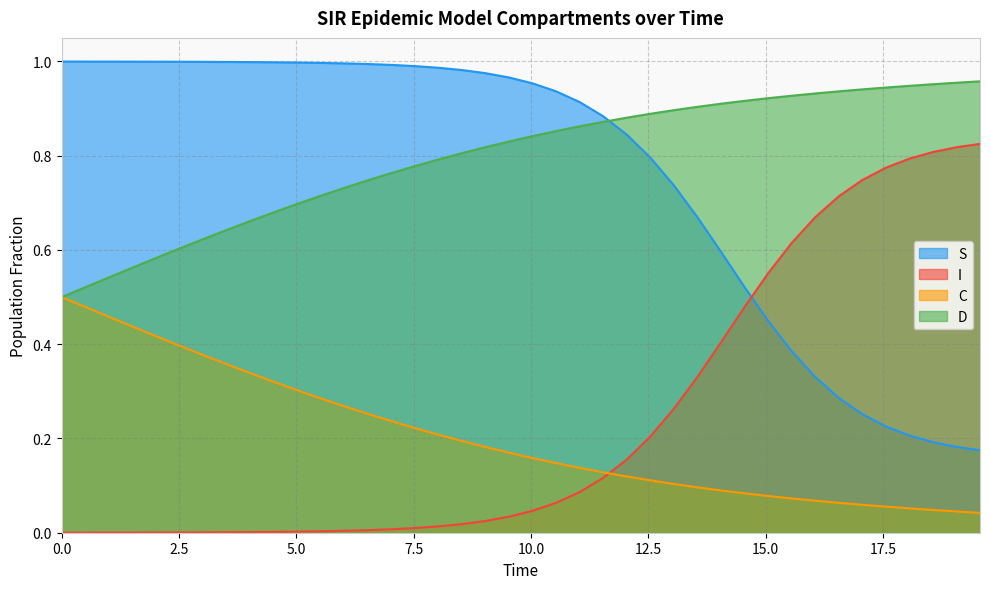

True or false: C and S cross at least once.

False